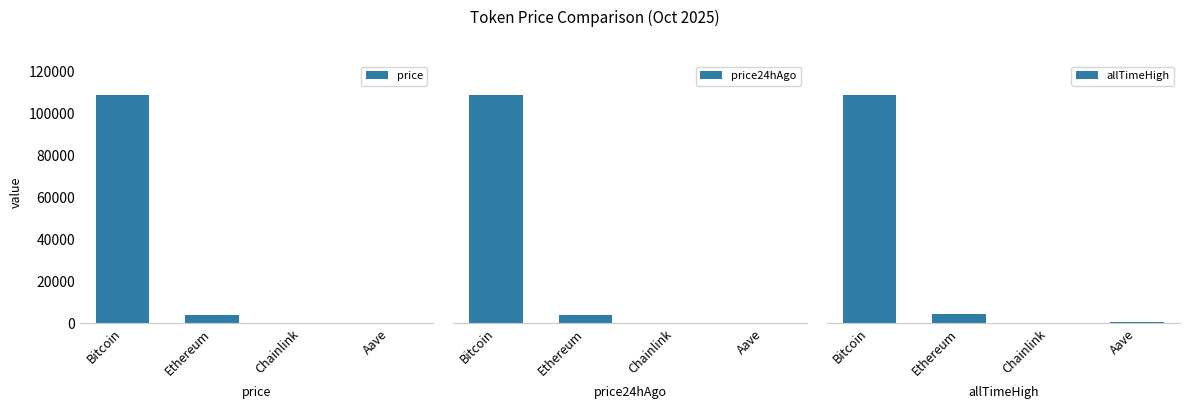

What is the total value across all series at Bitcoin?

345313.0